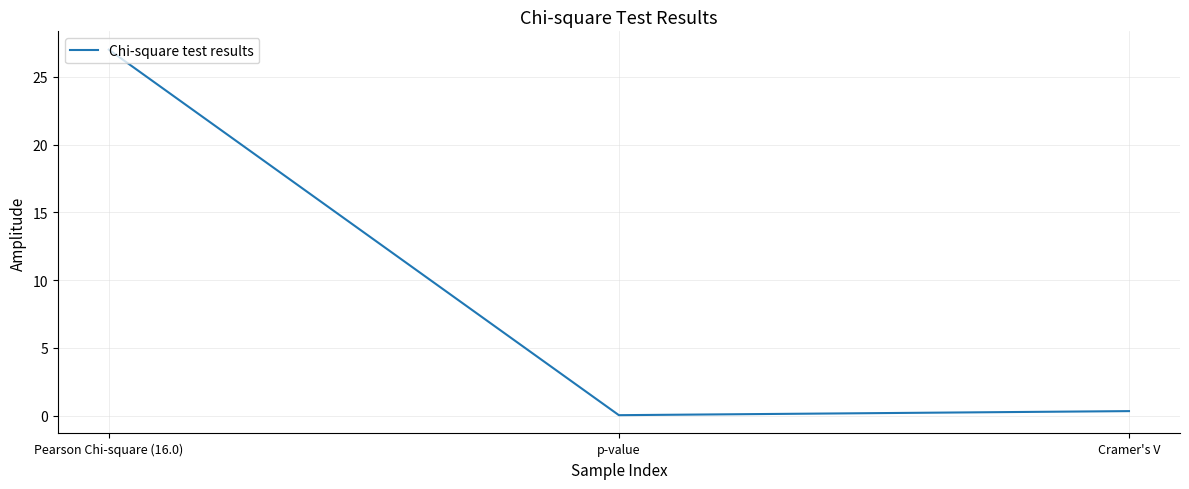

At which category does the chart reach its minimum across all series?

p-value